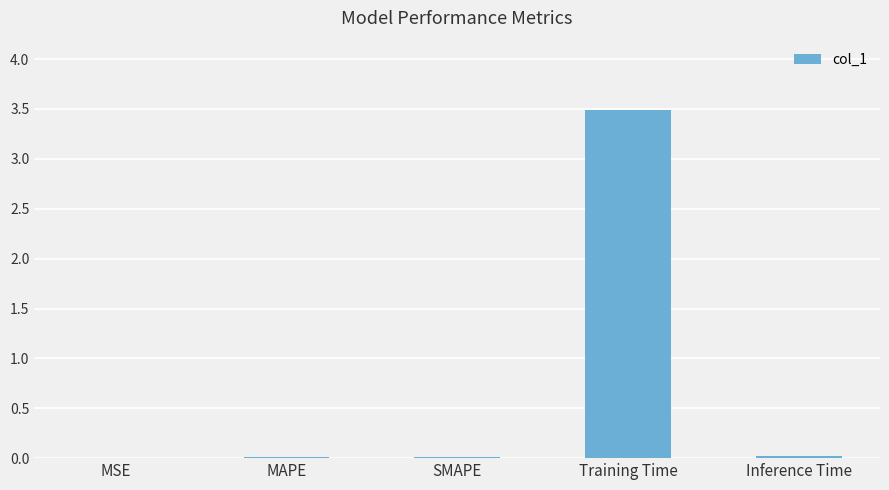

What is the maximum value shown in the chart?

3.5